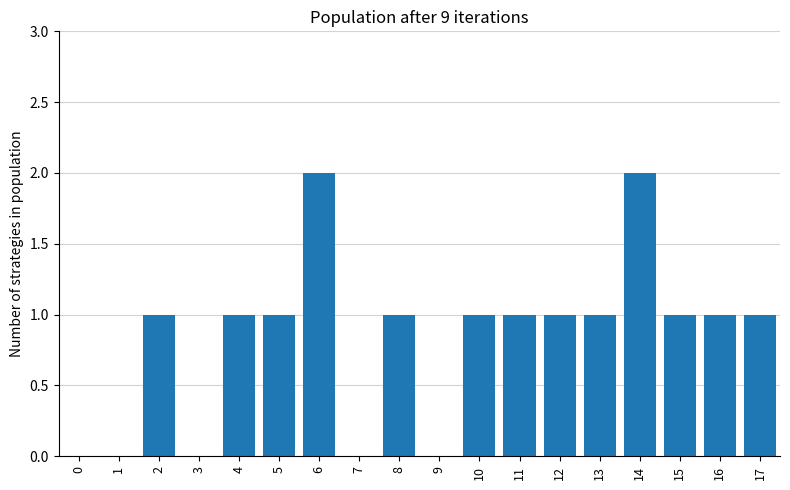

What is the sum of the values at 17 and 7?

1